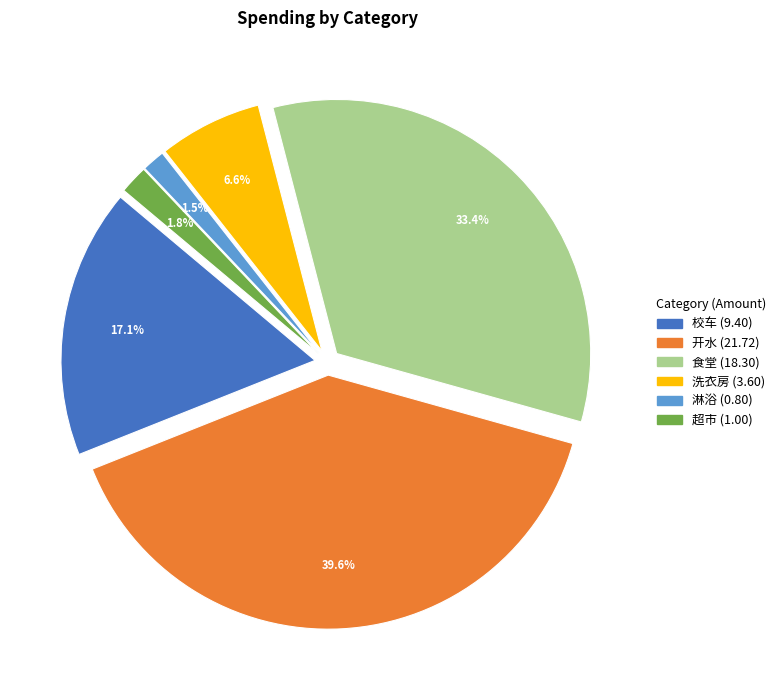

To the nearest percent, what is the difference between the largest and smallest slice percentages?

38%